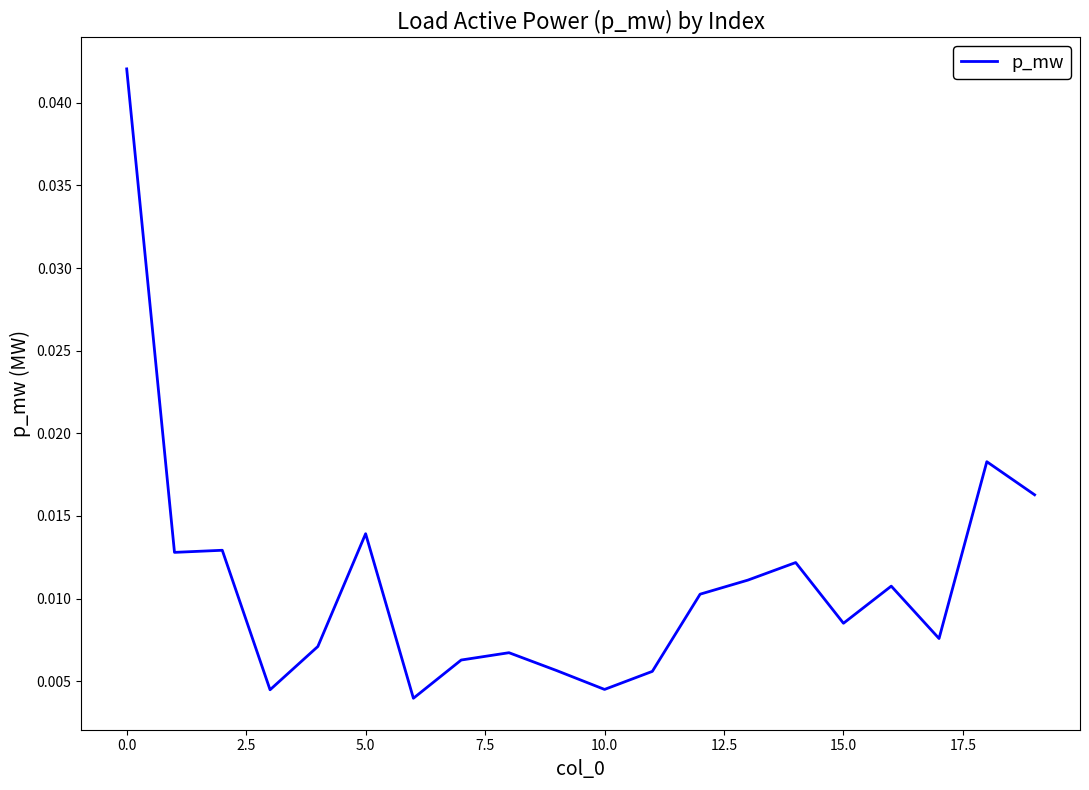

Does the chart display data point markers on the line(s)?

No